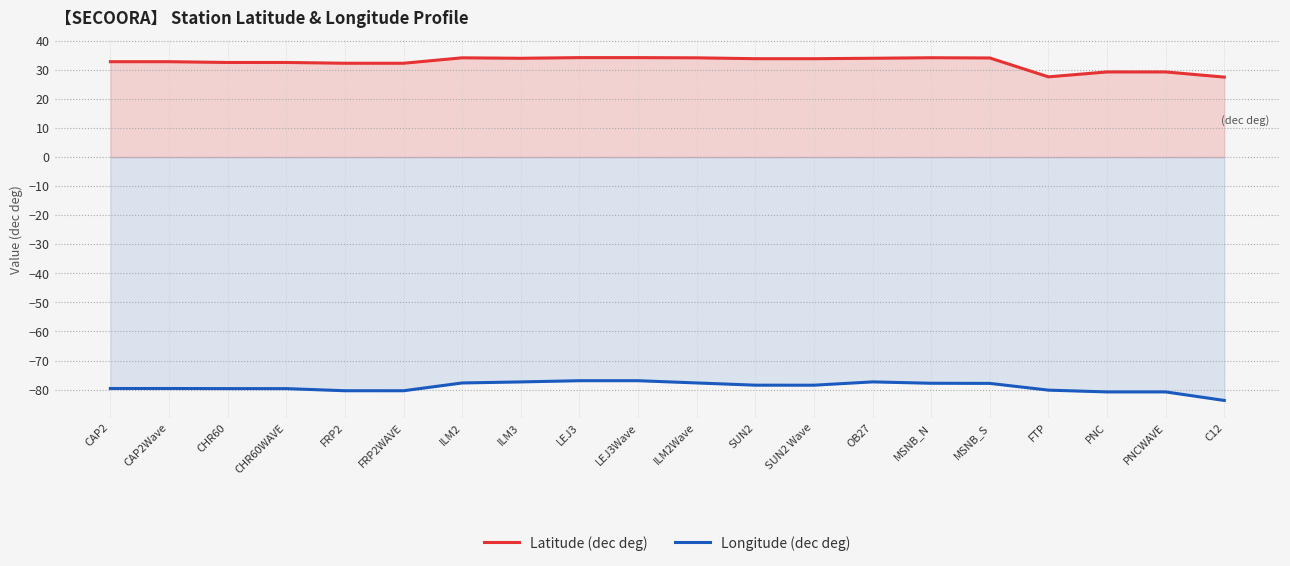

Is it true that Latitude (dec deg) equals 52.0 at LEJ3?

False